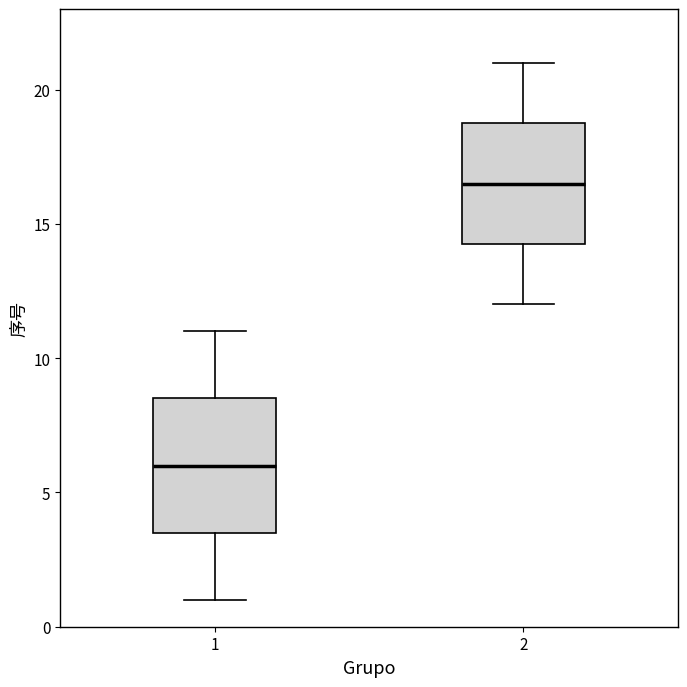

Which box has the lowest median line?

1